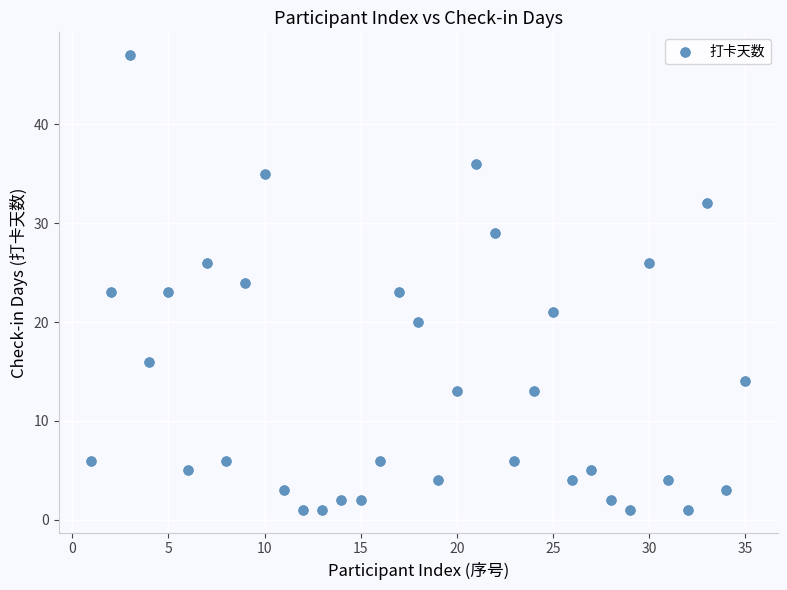

What is the range of X values (max minus min)?

34